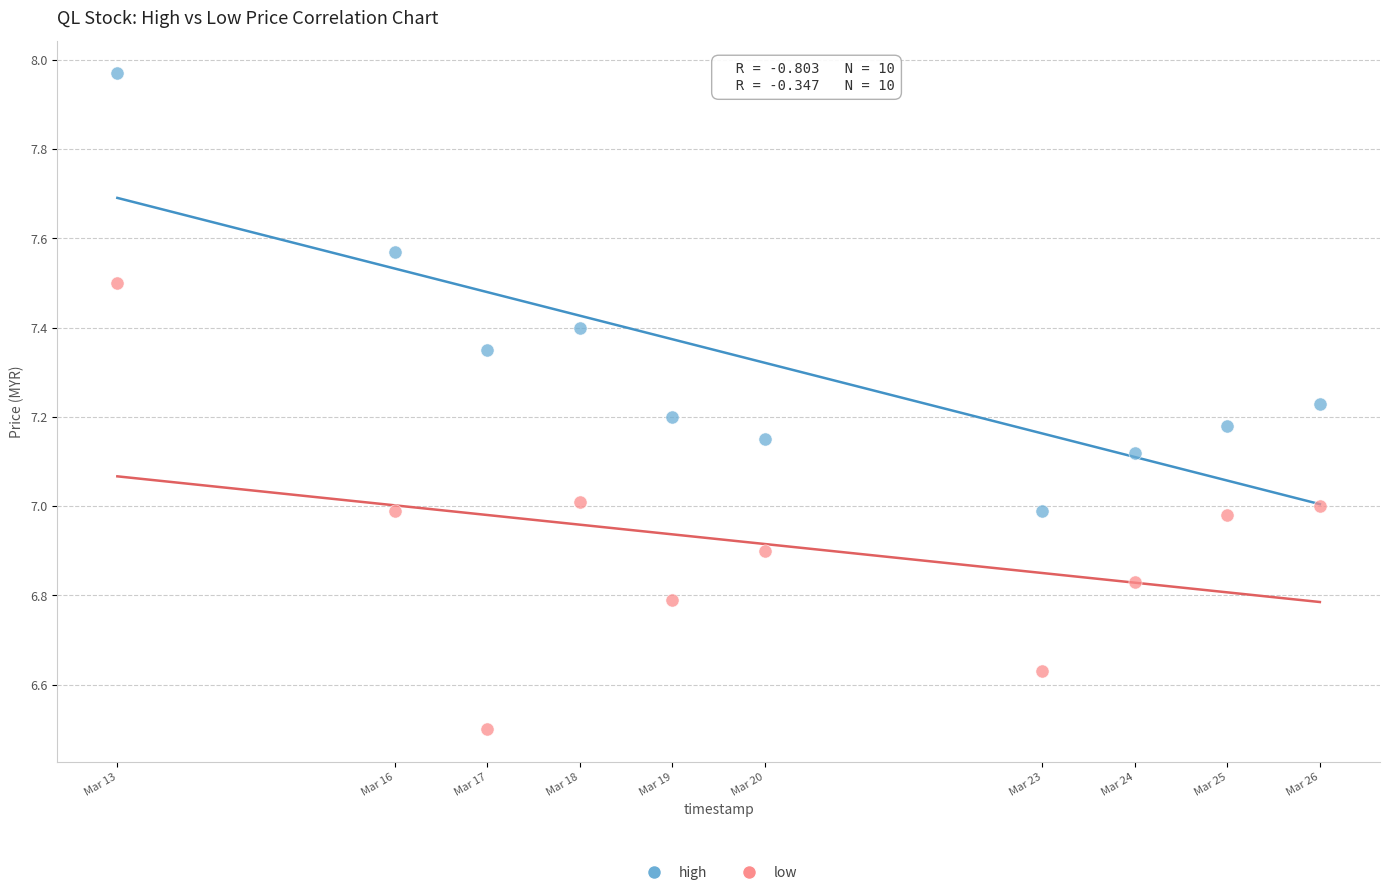

Which series contains the highest Y value?

high